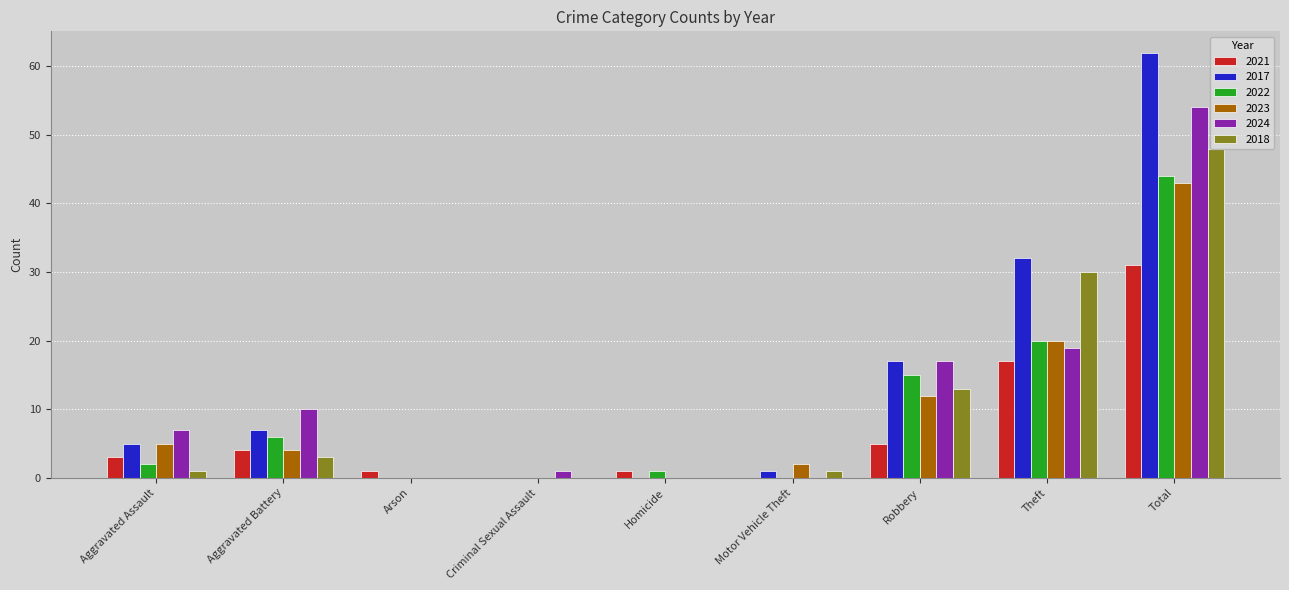

Which series has the largest range (max minus min)?

2017